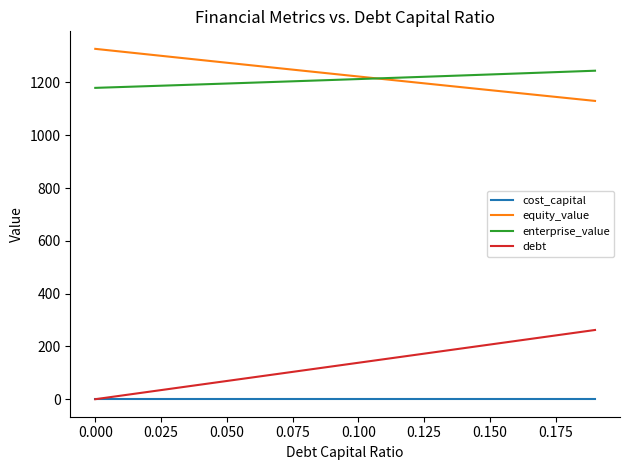

True or false: cost_capital and equity_value cross at least once.

False